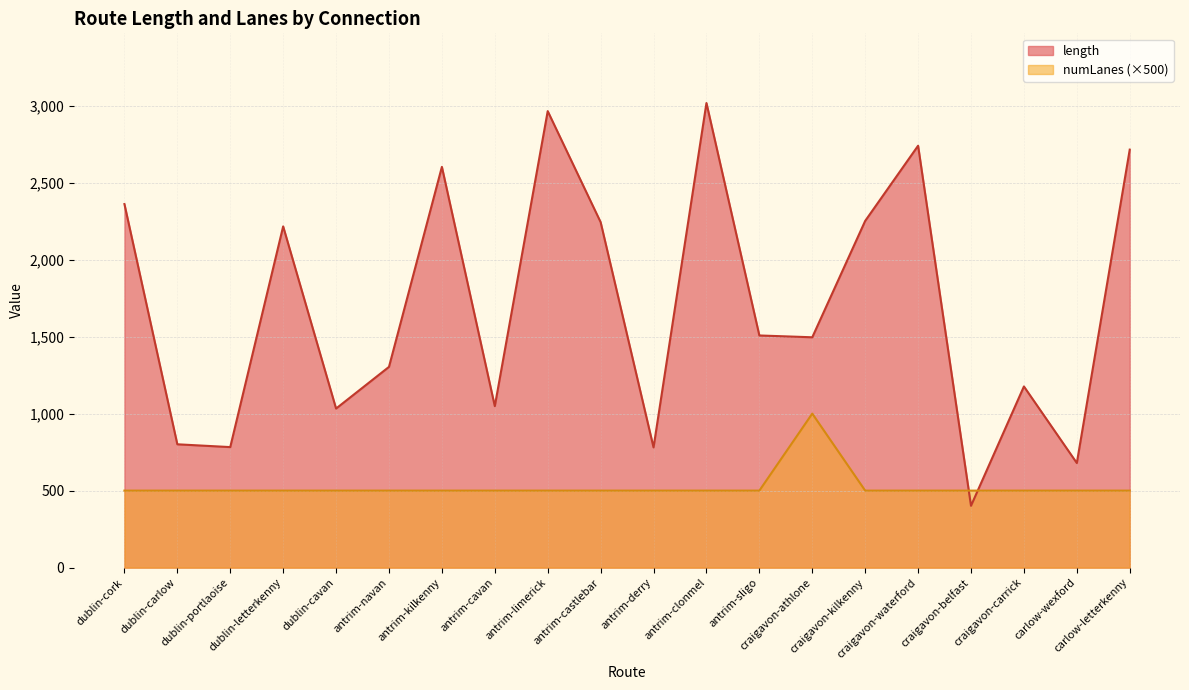

How many intersections are there between length and numLanes?

2